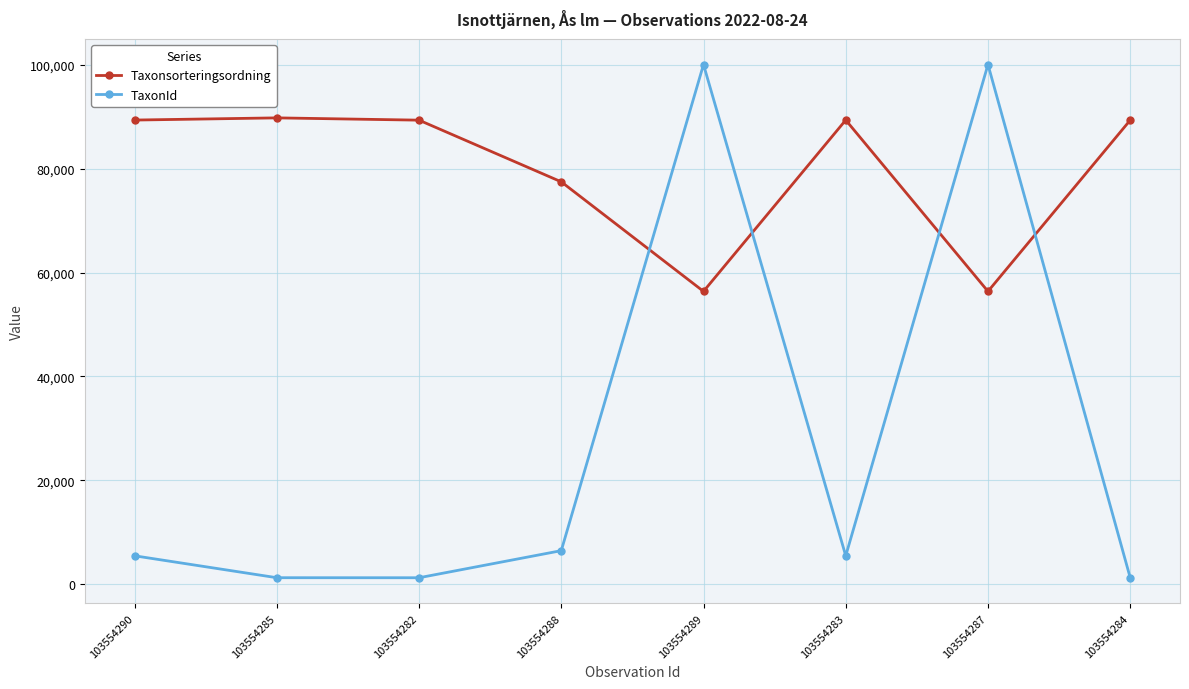

List the series in order of their peak value, highest first.

TaxonId, Taxonsorteringsordning